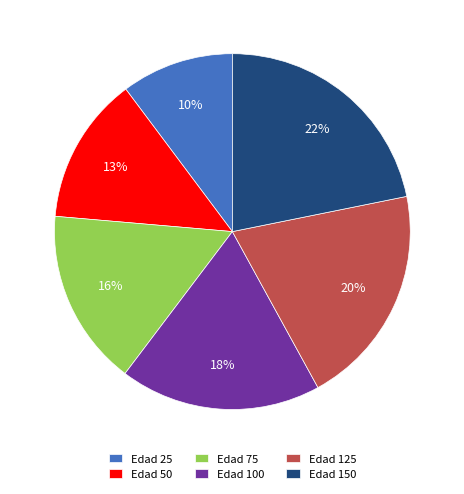

Count the number of slices in the pie.

6